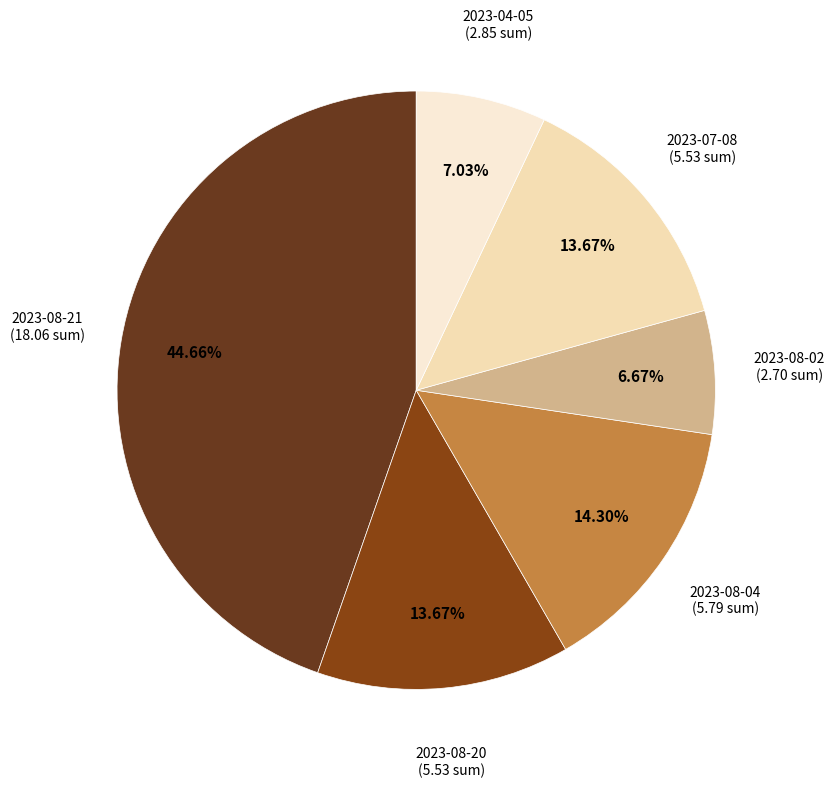

Combined, do 2023-07-08 and 2023-08-21 account for over 50%?

Yes